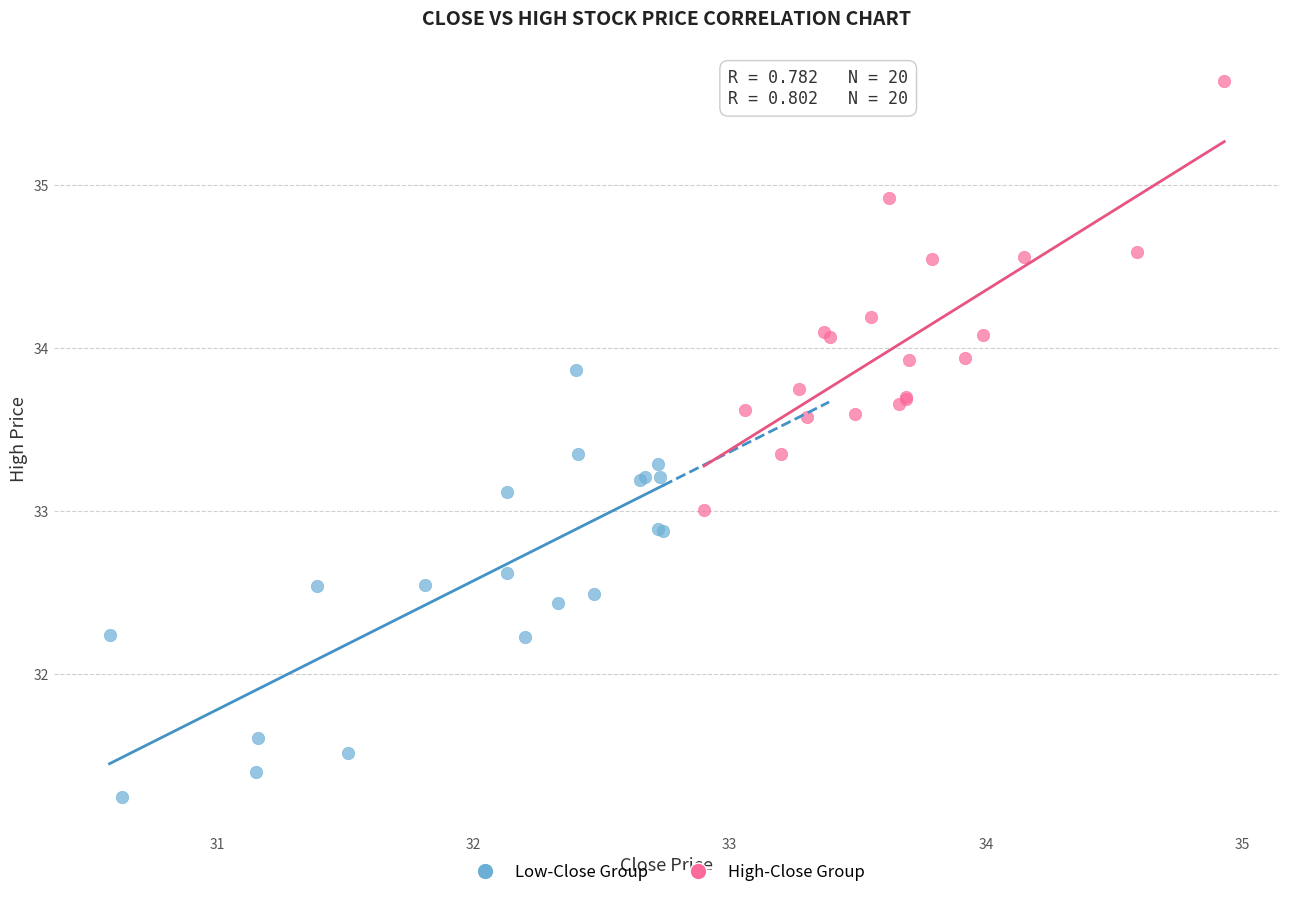

Which series contains the lowest Y value?

Low-Close Group